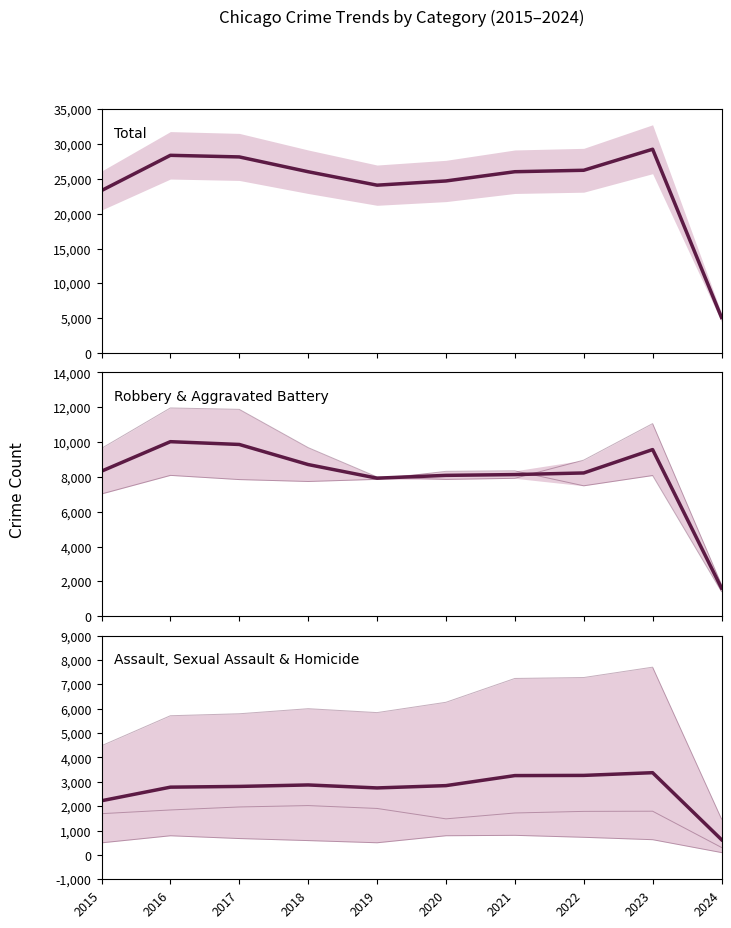

How many data points in Assault, Sexual Assault & Homicide are above 2843?

5